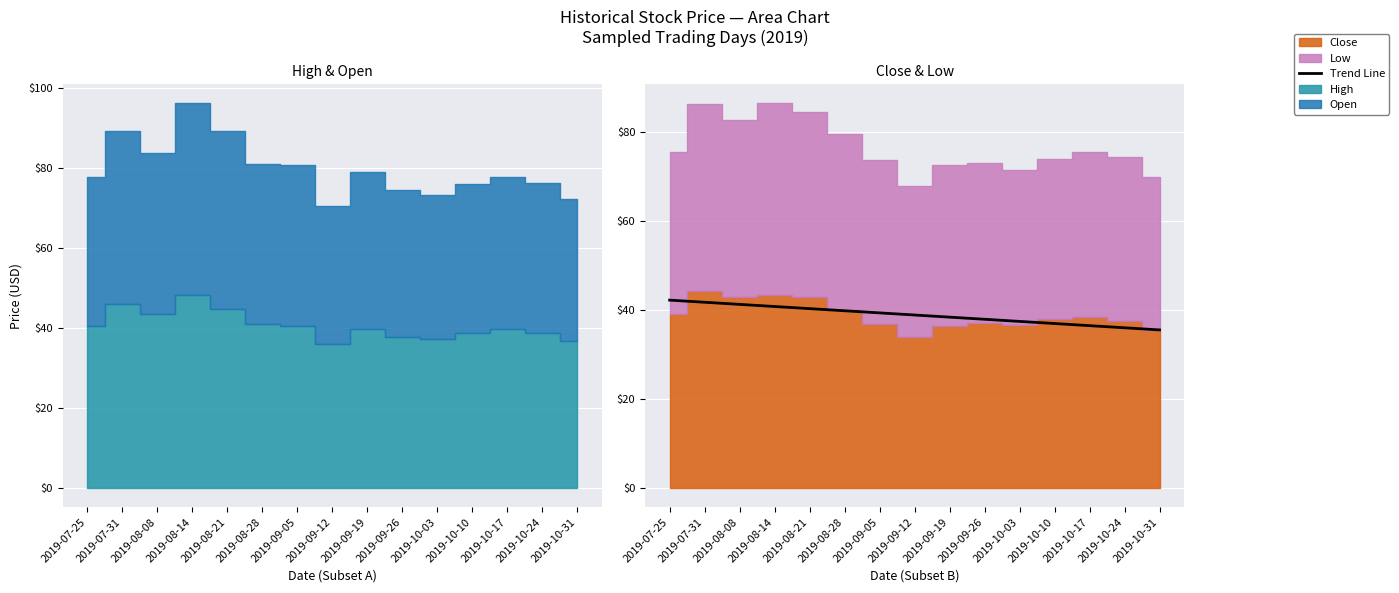

What is the average value?

38.9